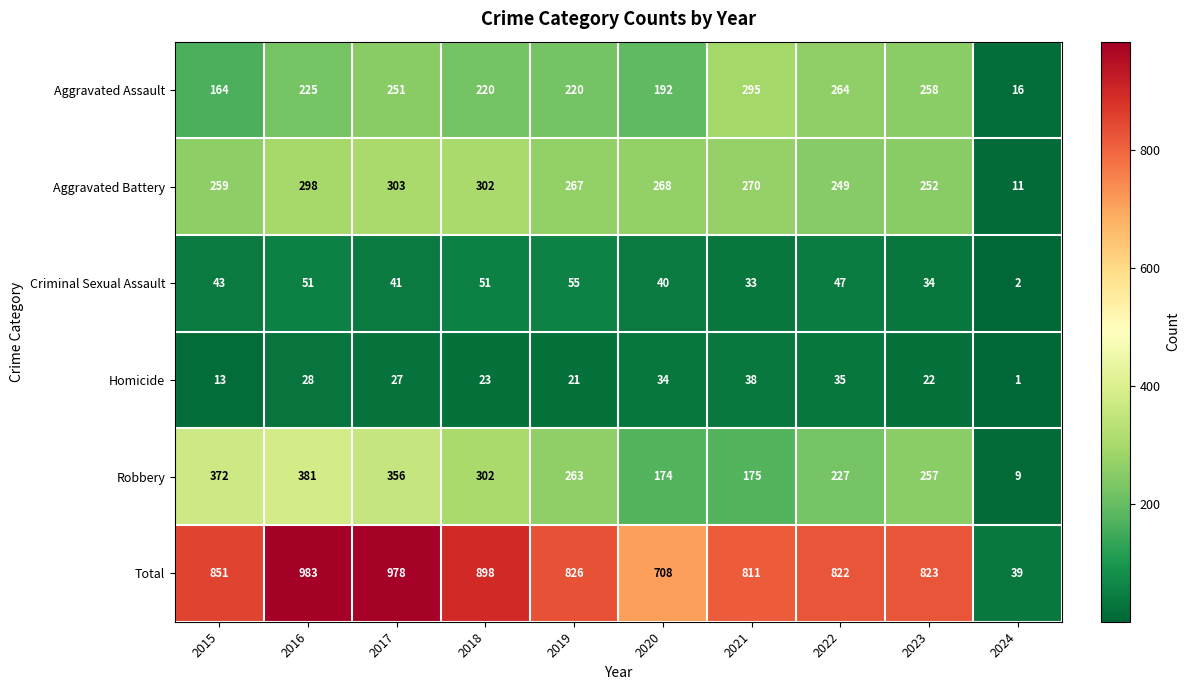

What is the difference between the highest and lowest values at 2021?

778